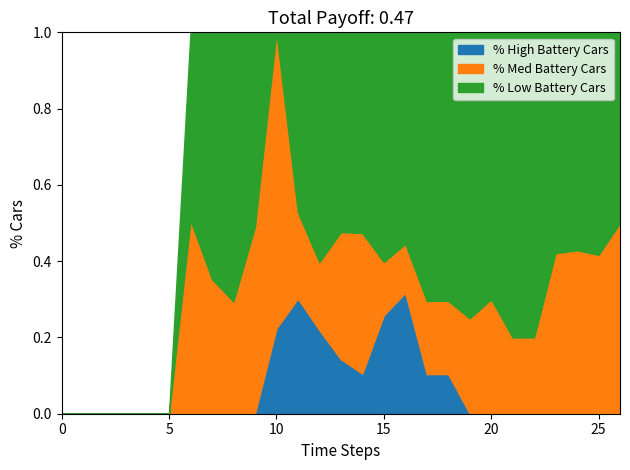

How many lines are shown in the chart?

3